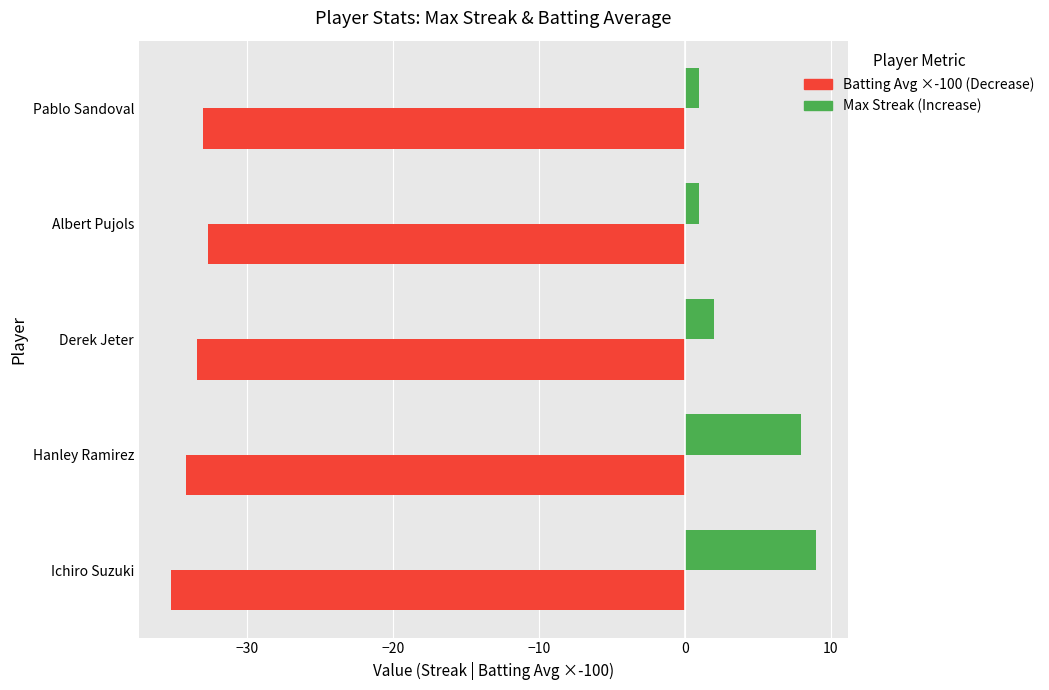

What is the minimum value shown in the chart?

-35.2